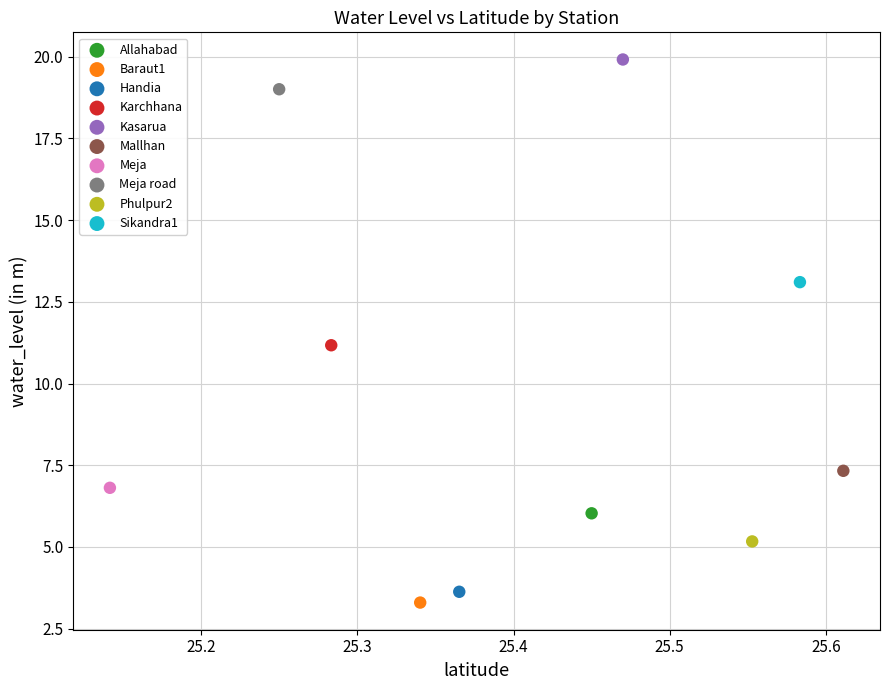

Which series contains the highest Y value?

Kasarua